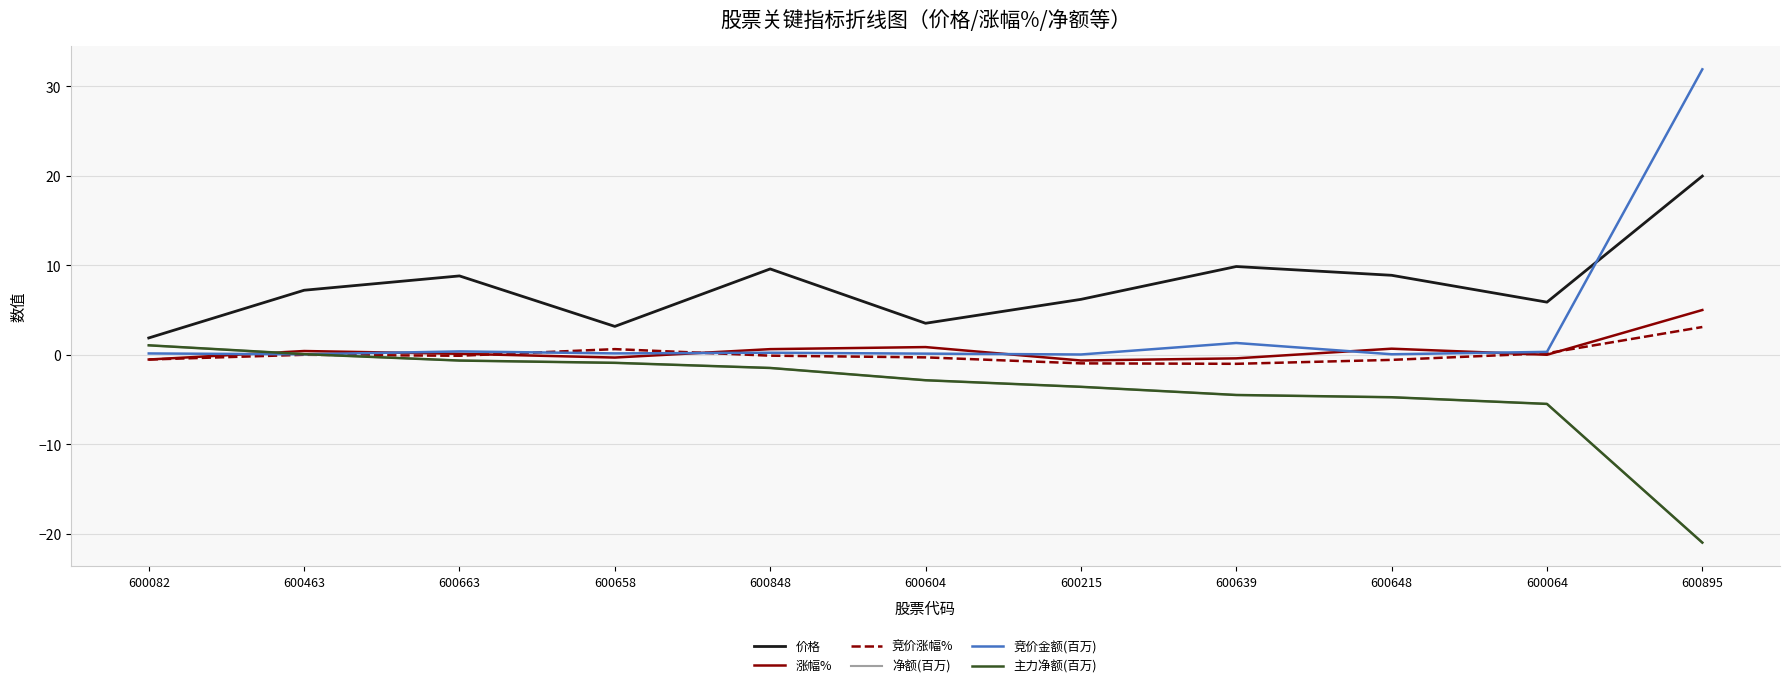

Does the chart display data point markers on the line(s)?

No